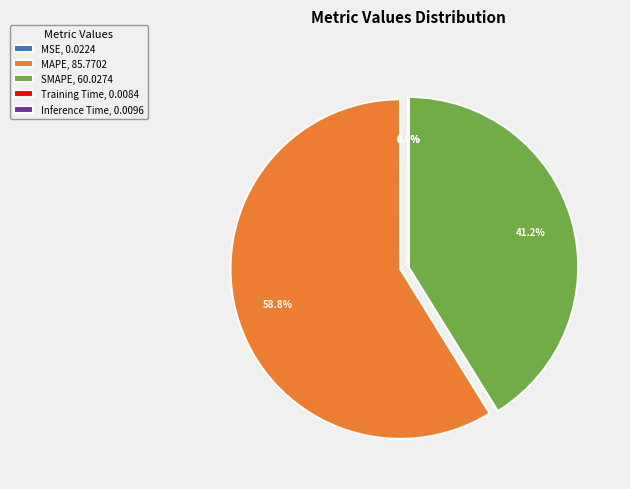

Does any single category account for the majority?

Yes